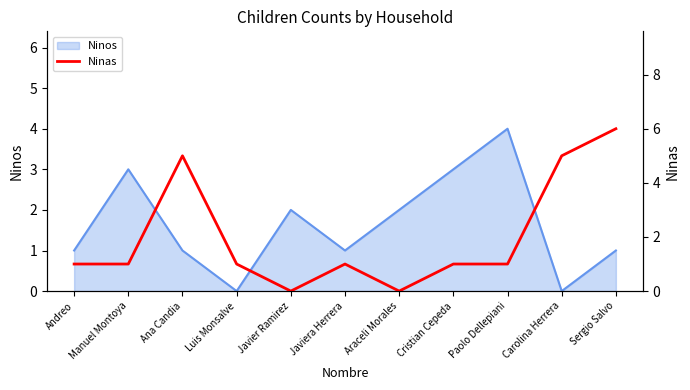

What is the label of the 9th point from the right?

Ana Candia